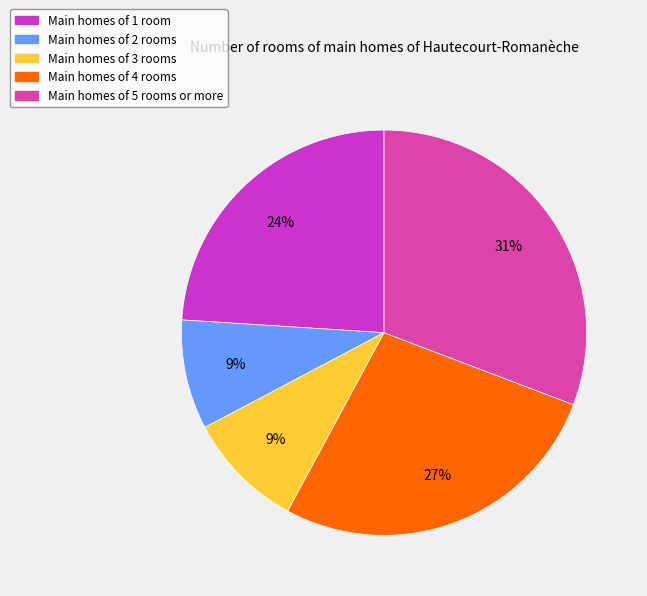

Does any single category account for the majority?

No